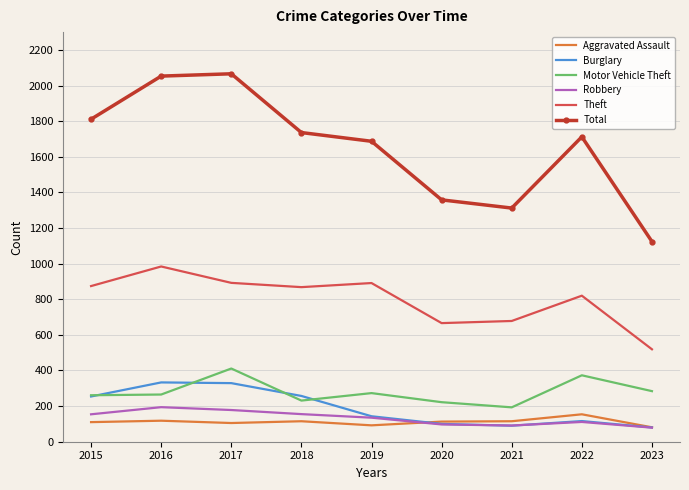

Which series has the largest total across all categories?

Total